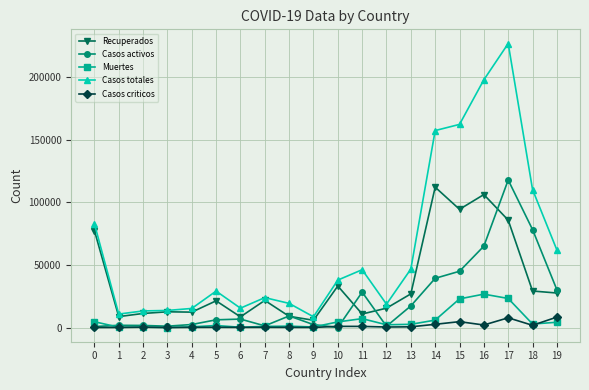

The value of Casos totales at 5 is 8613. True or false?

False